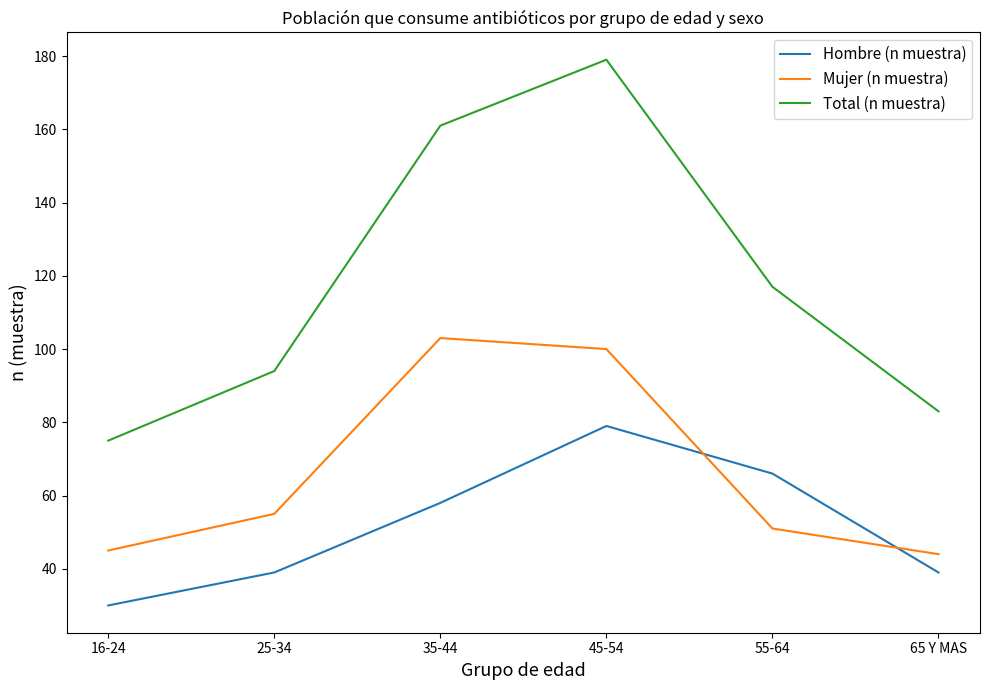

At which category is the sum across all series the highest?

45-54